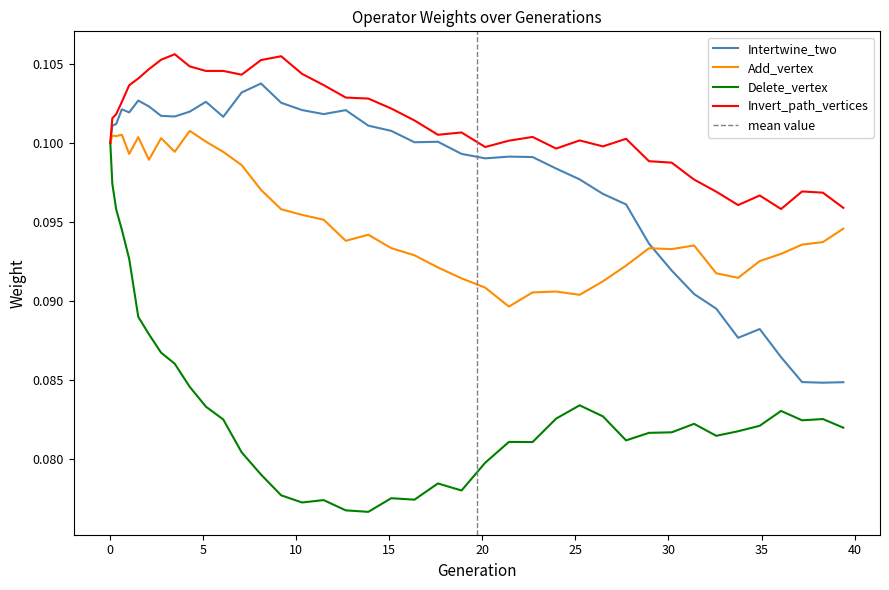

Which series has the largest total across all categories?

Invert_path_vertices